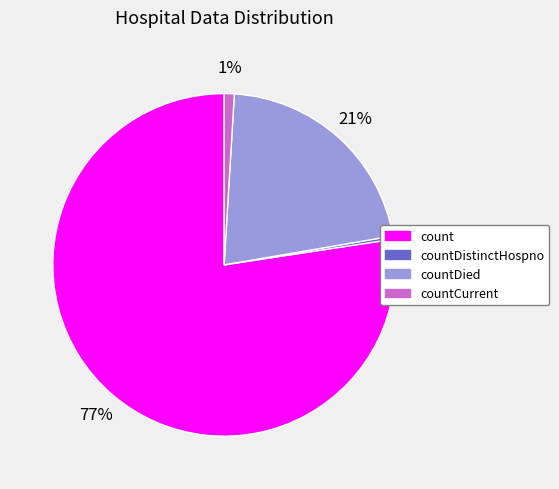

The count slice represents 88% of the pie. True or false?

False